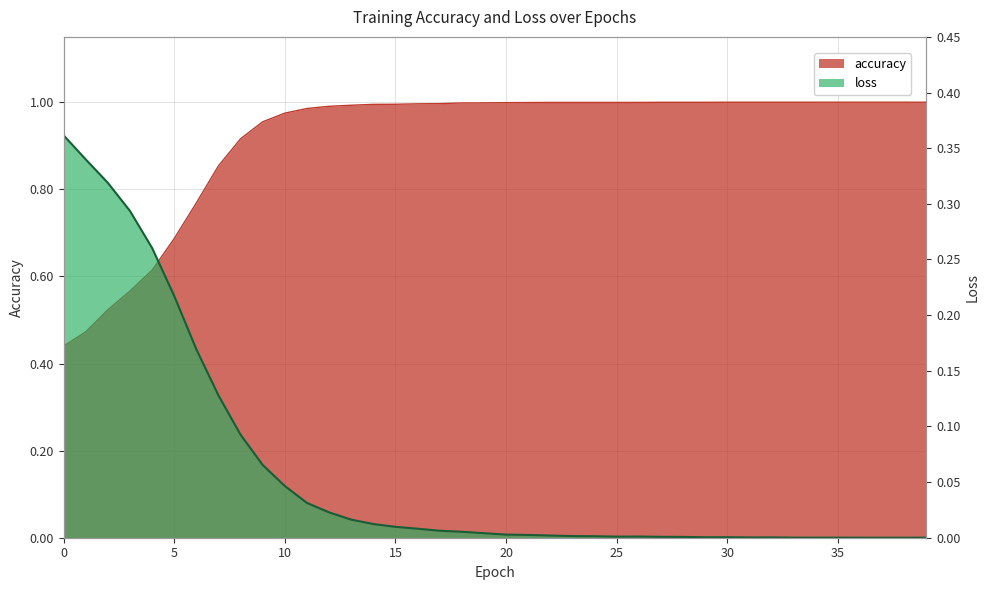

At 10, list the series in order from smallest to largest.

loss, accuracy